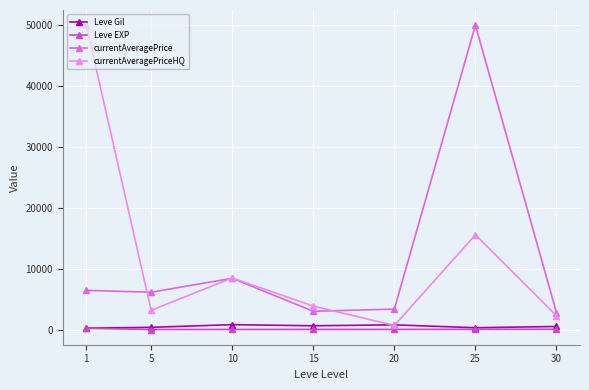

At which category is the sum across all series the highest?

25